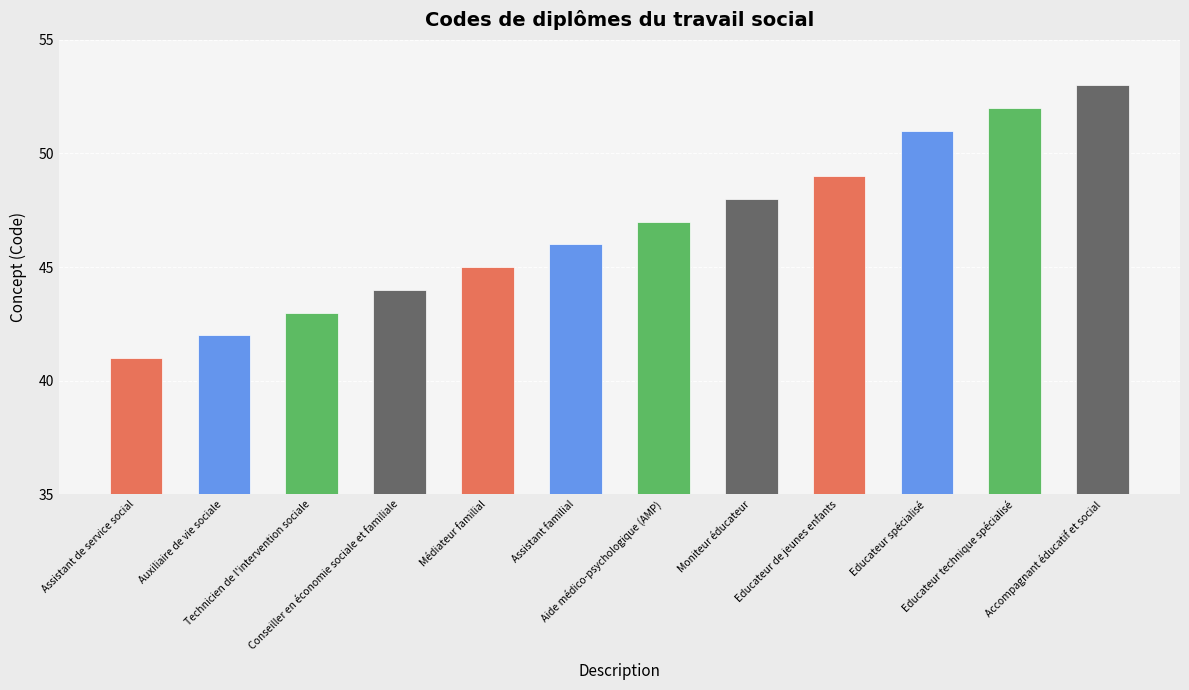

Reading left to right, extract all data points from this chart.

41	42	43	44	45	46	47	48	49	51	52	53